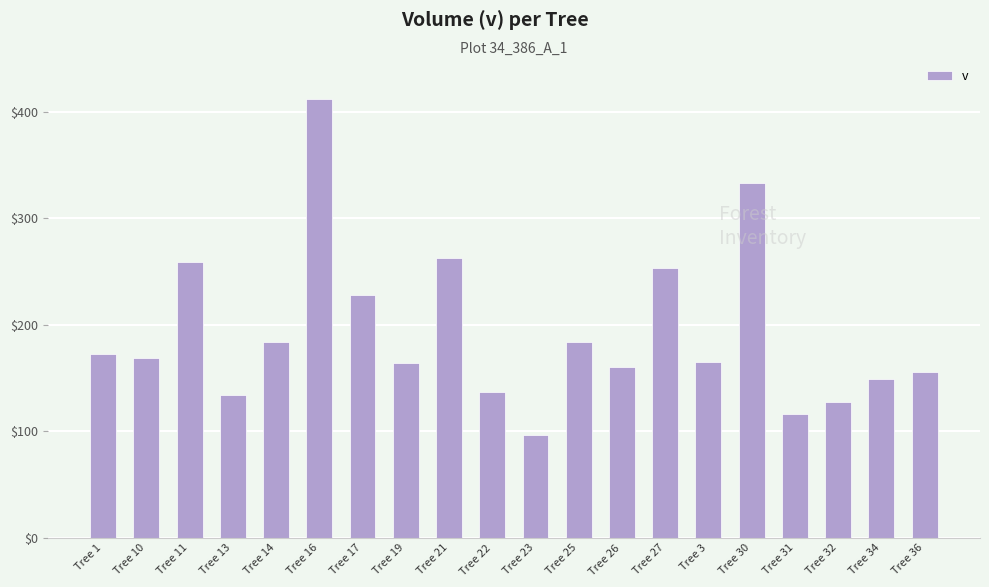

How many bars are there in total?

20